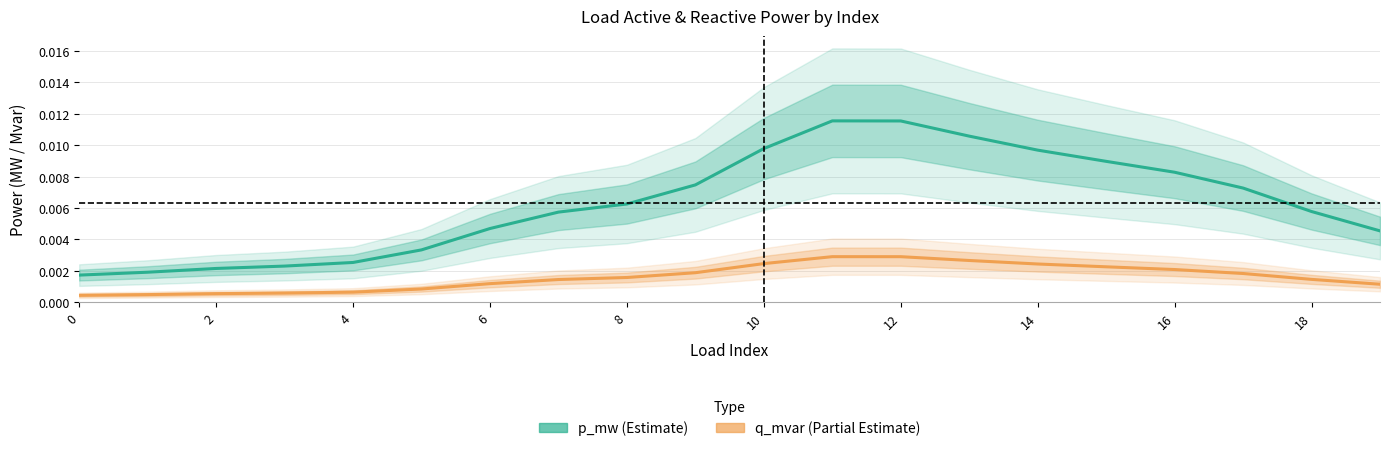

What is the label of the 6th point from the right?

14